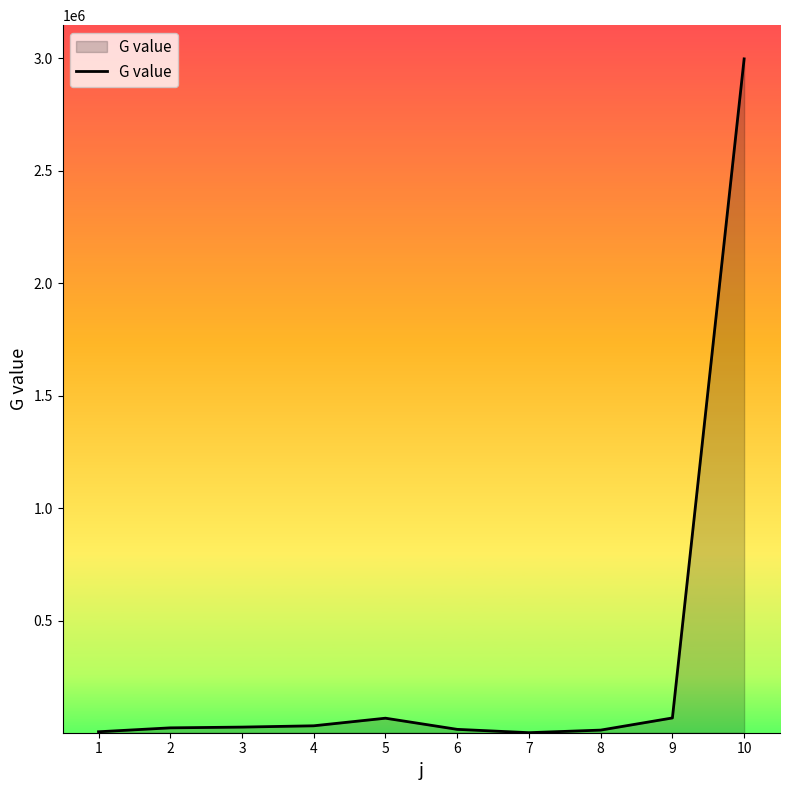

What is the maximum value shown in the chart?

2997930.6